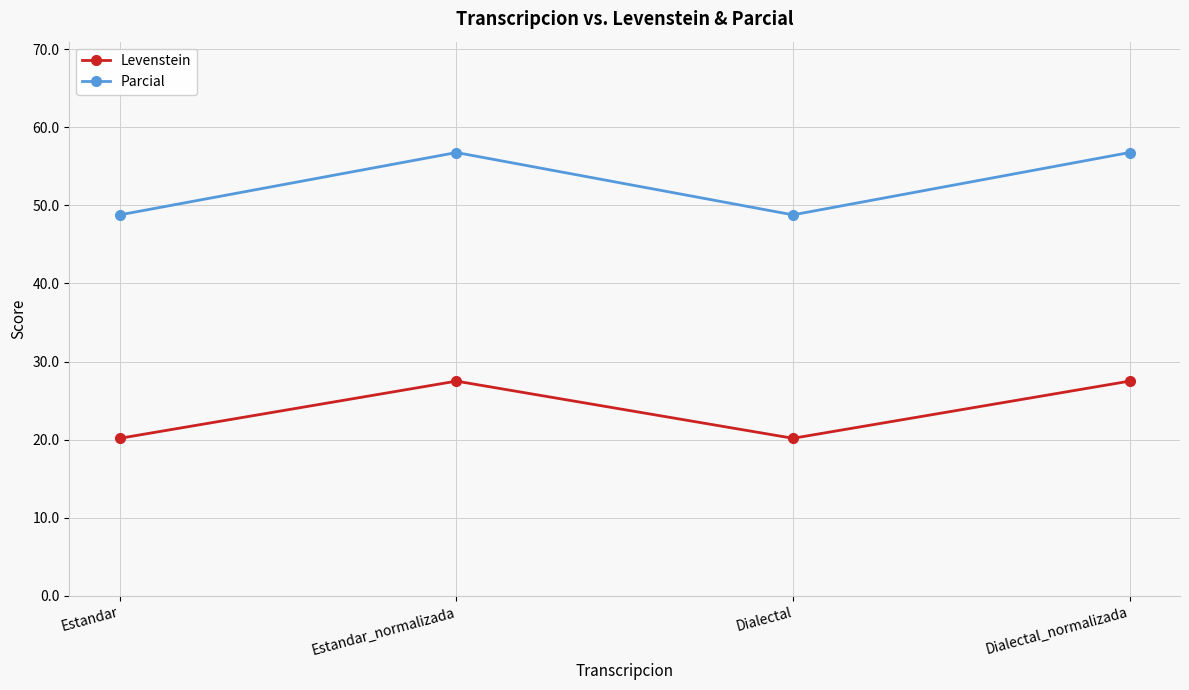

What is the sum of all Parcial values?

211.1